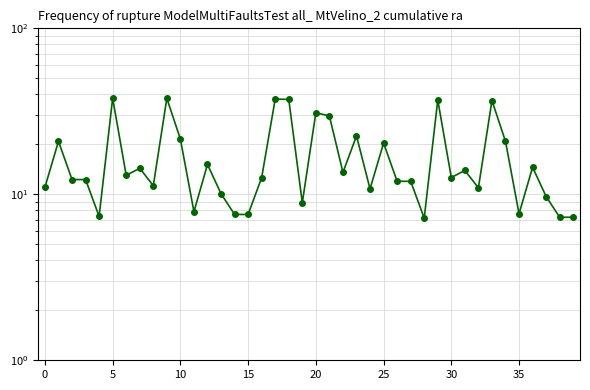

How many data points are above 12?

23